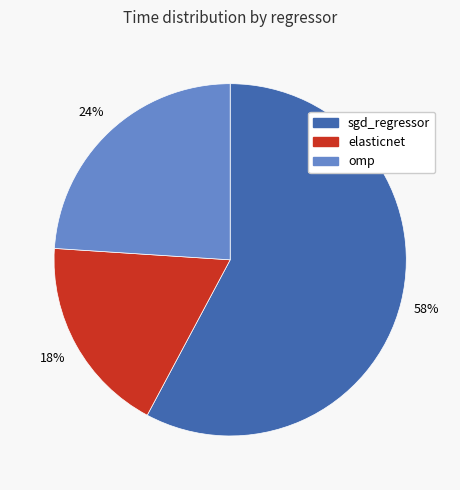

To the nearest percent, what percentage of the pie is elasticnet?

18%